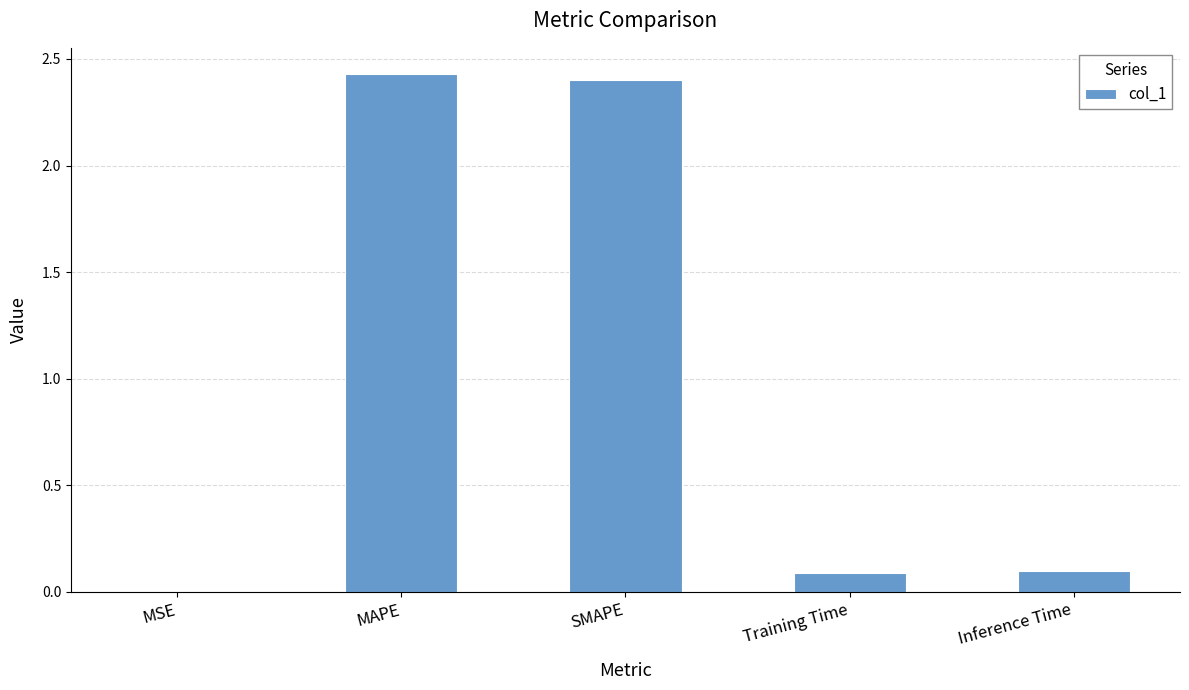

What is the sum of the values at MAPE and Training Time?

2.5